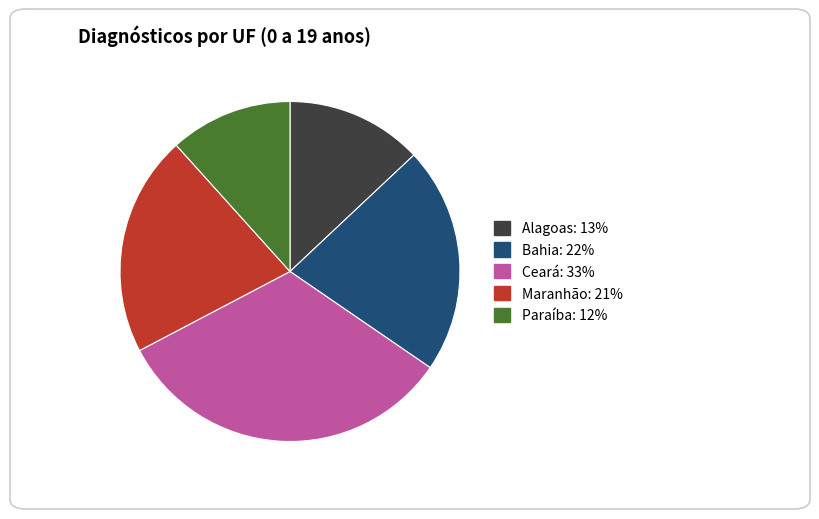

The Alagoas slice represents 13% of the pie. True or false?

True